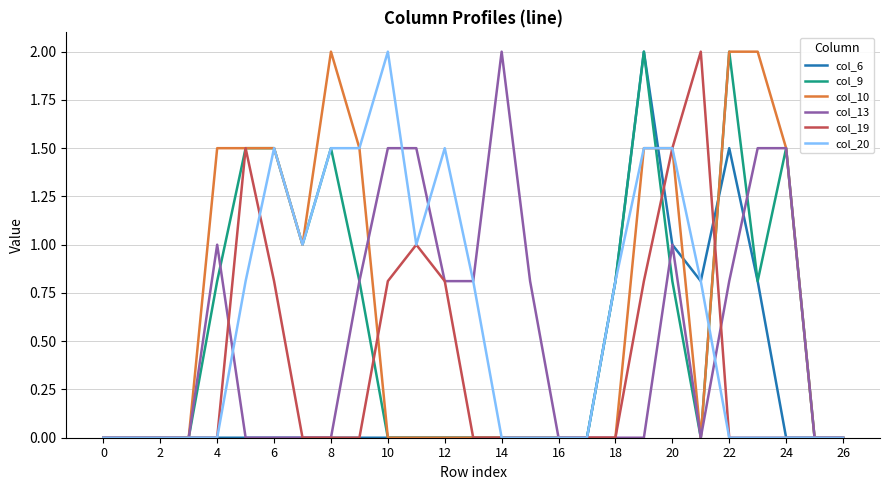

What is the maximum value for col_13?

2.0